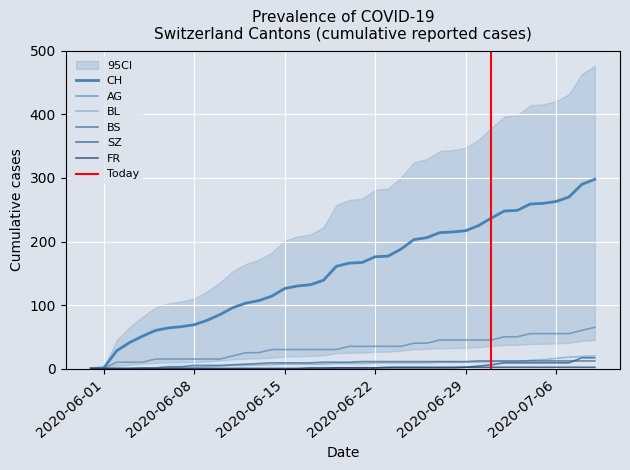

What is the maximum value for BL?

20